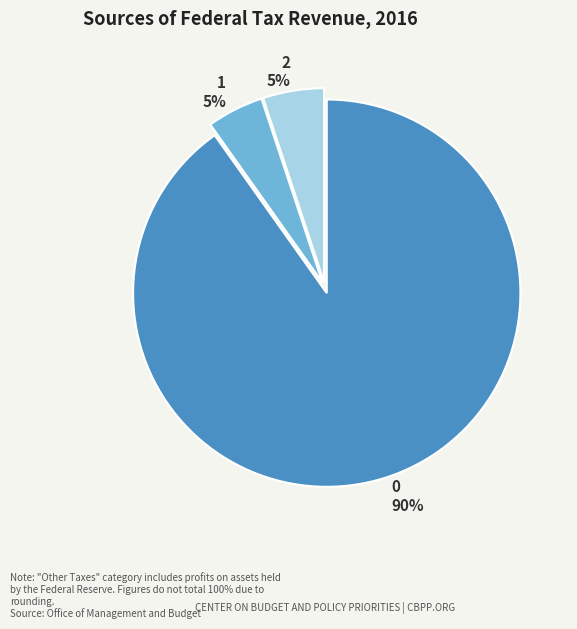

To the nearest percent, what percentage of the pie is 2?

5%